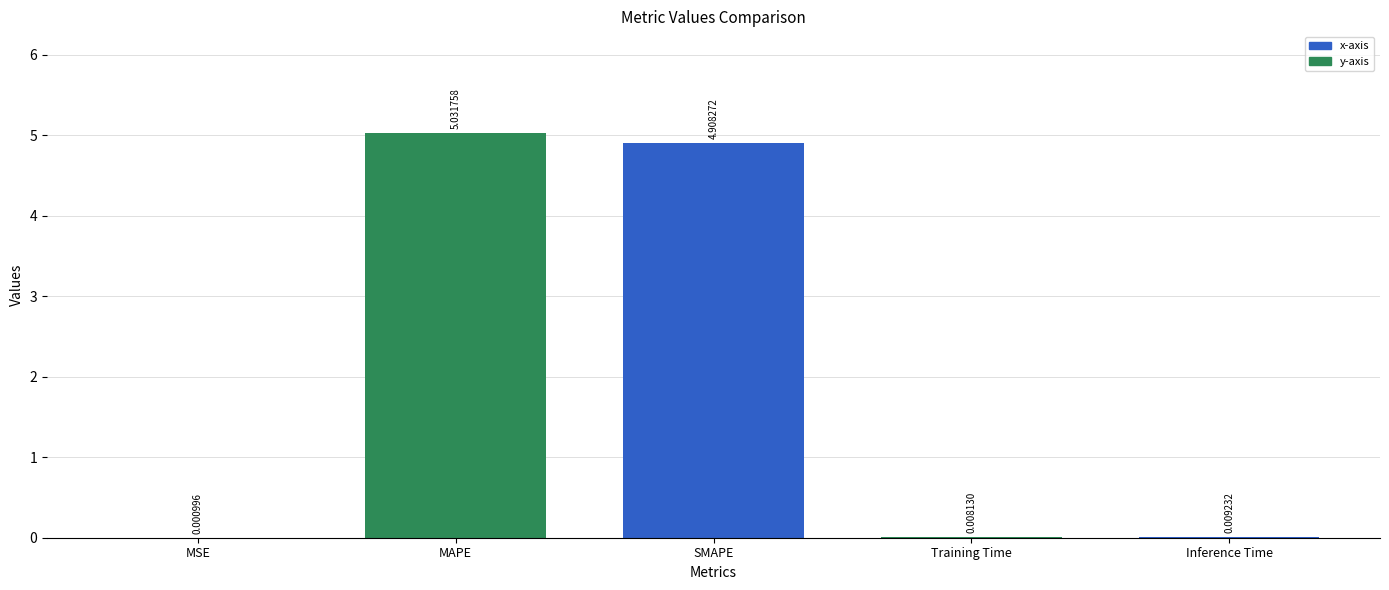

What is the sum of all values?

10.0